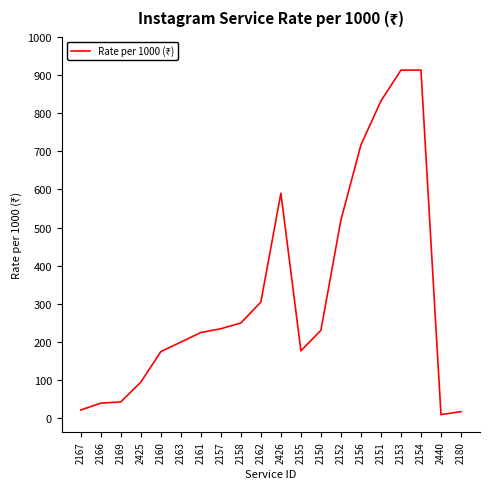

Where is the data nearest to the value 461?

2152